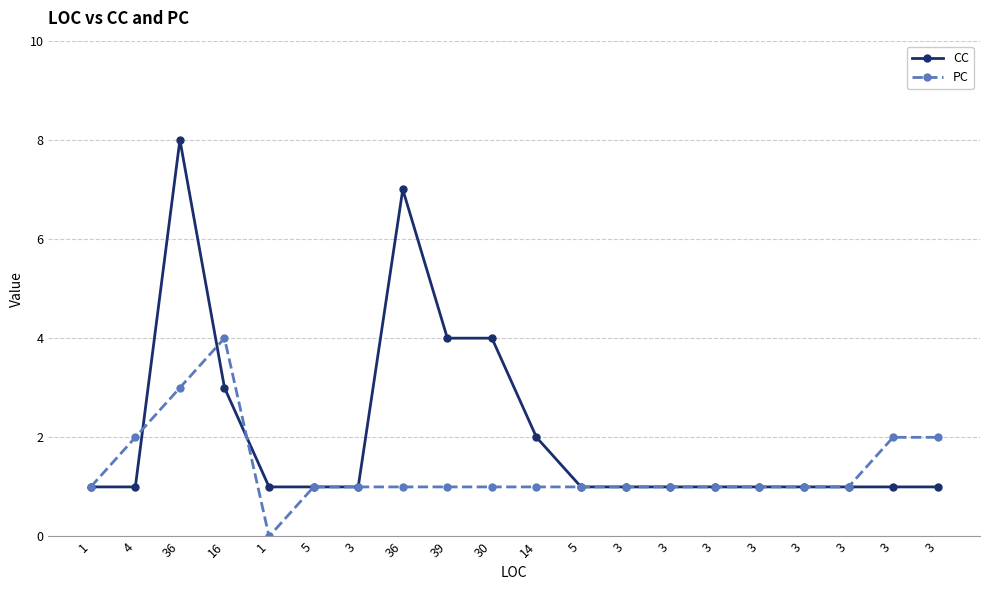

Does the chart have visible grid lines?

Yes